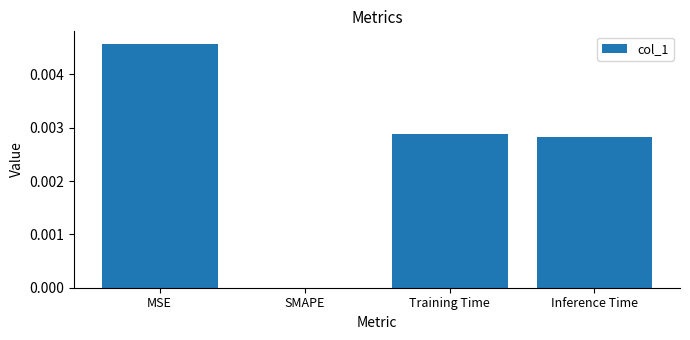

Is it true that the value at Inference Time is 0.0?

True